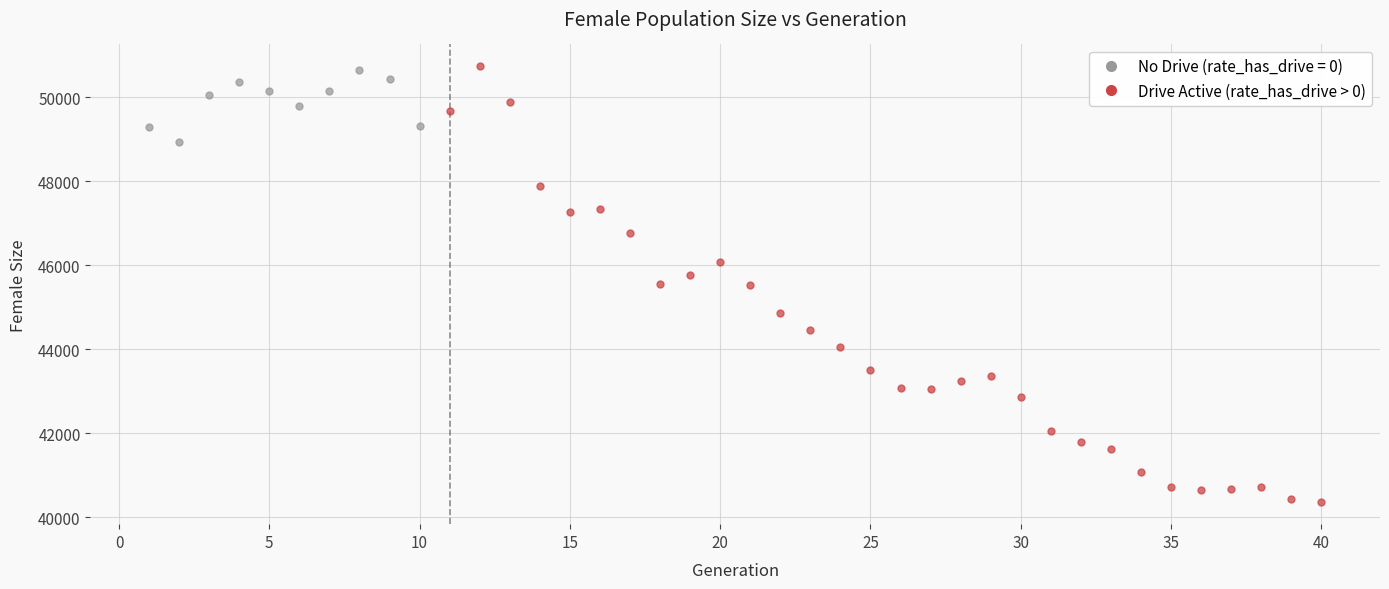

Which series reaches the minimum Y coordinate?

Drive Active (rate_has_drive > 0)